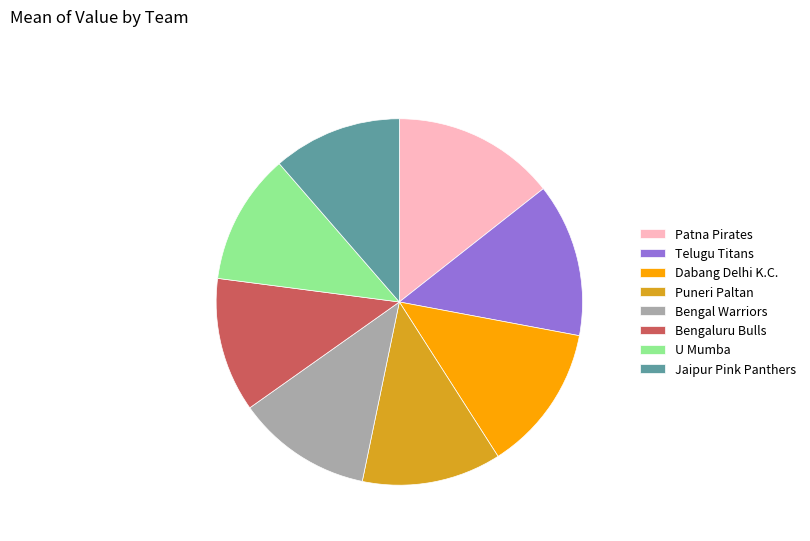

What is the ratio of the value at Patna Pirates to the value at Telugu Titans?

1.1